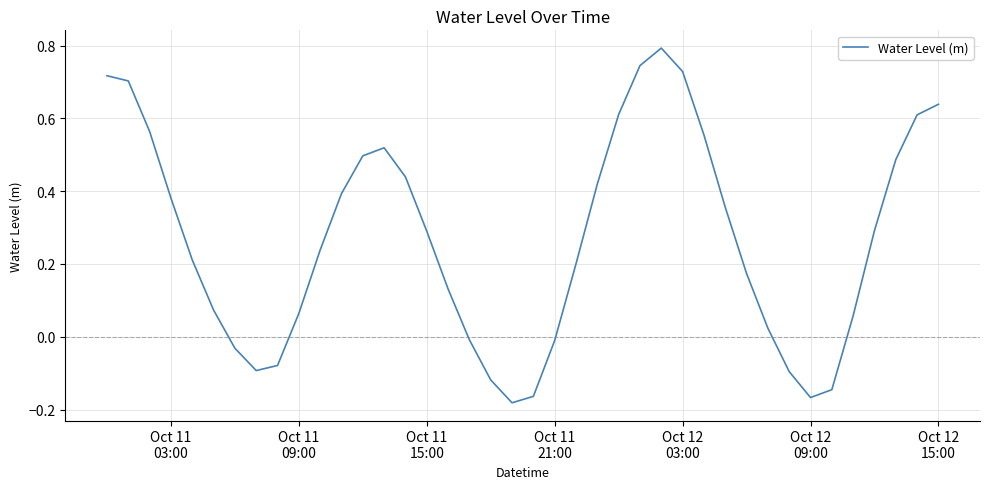

What is the maximum value shown in the chart?

0.8